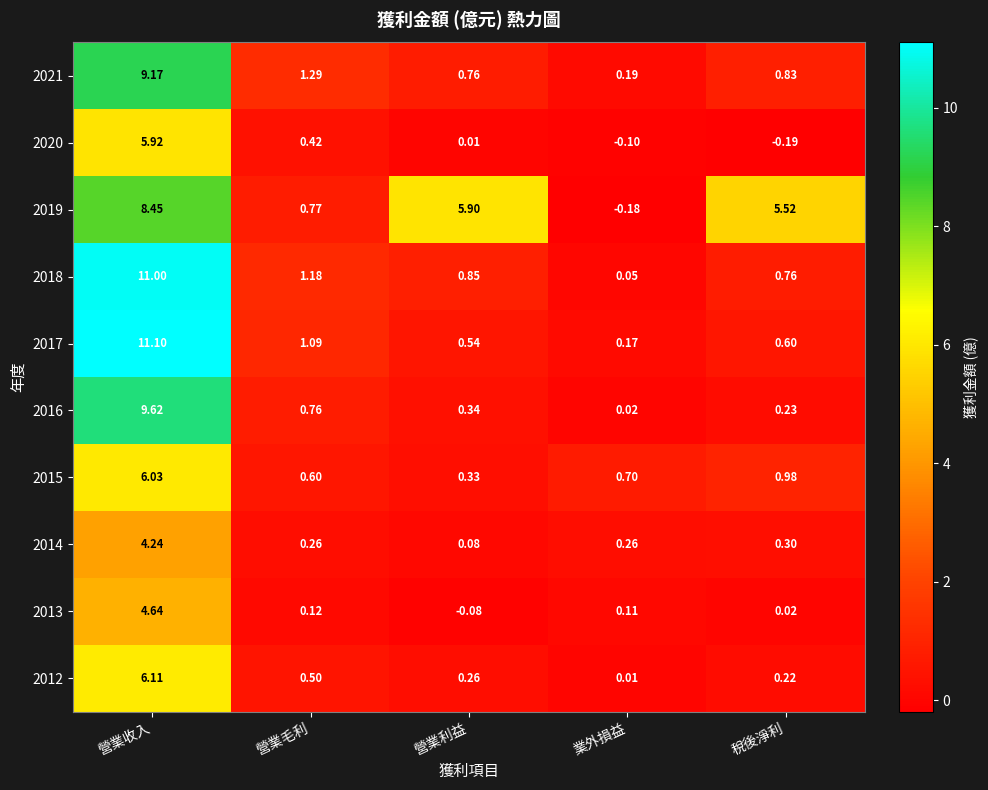

Which category has the lowest value in the 2015 series?

營業利益